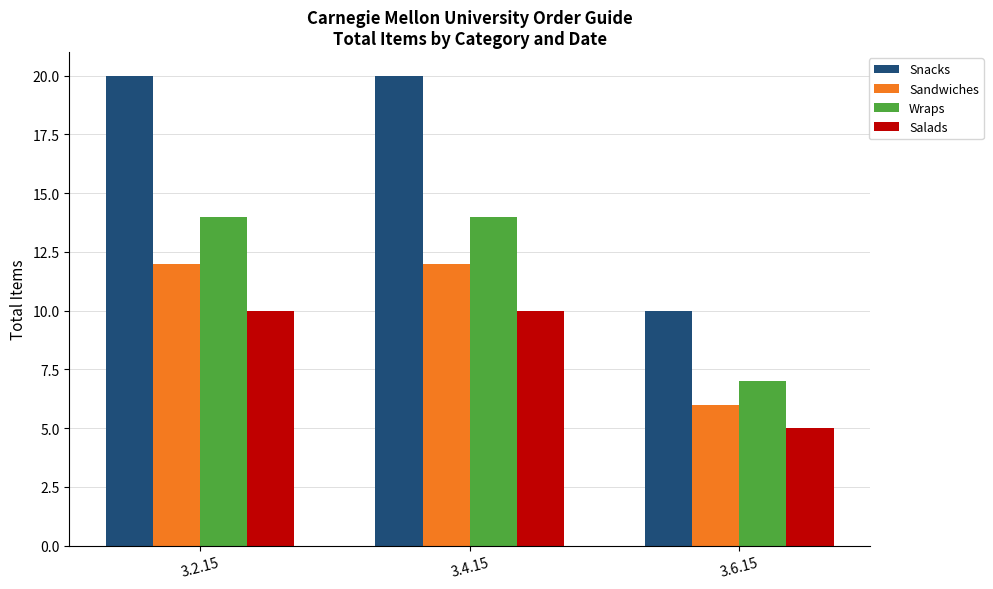

Which series has the widest spread of values?

Snacks